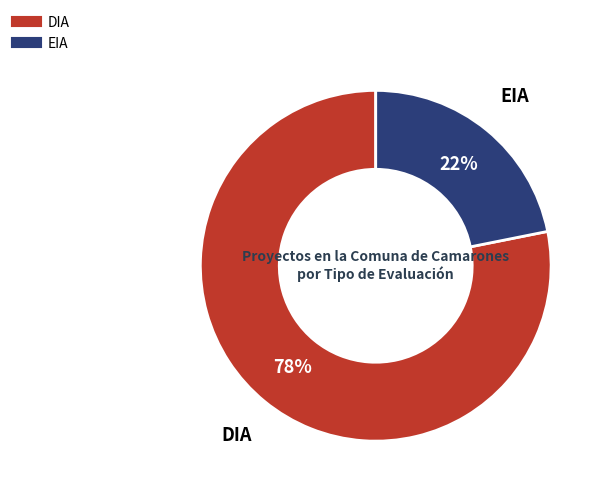

Rank the categories by value from highest to lowest.

DIA, EIA